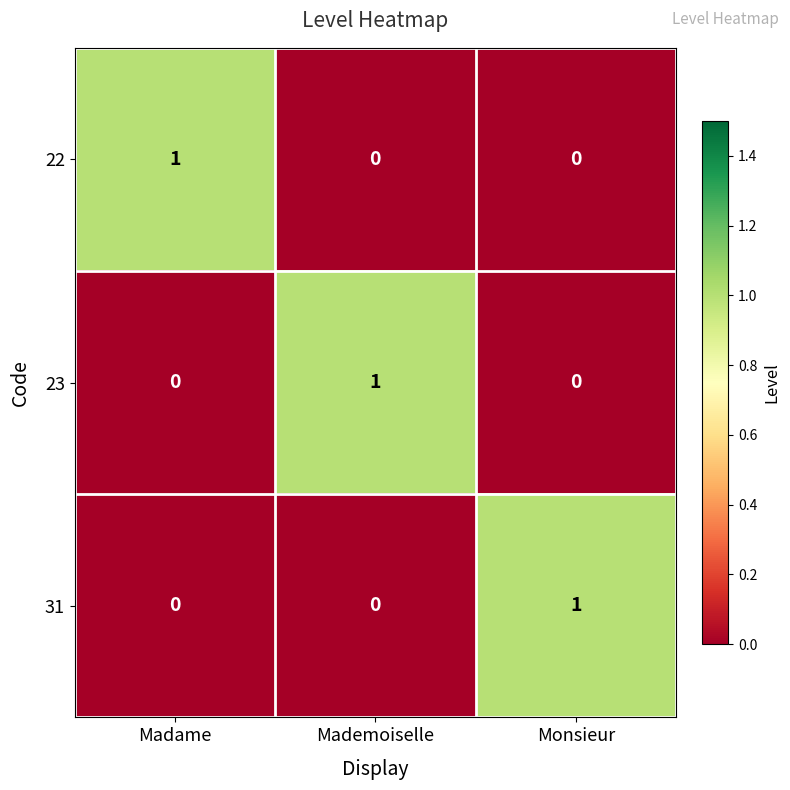

The value of 31 at Monsieur is 2. True or false?

False